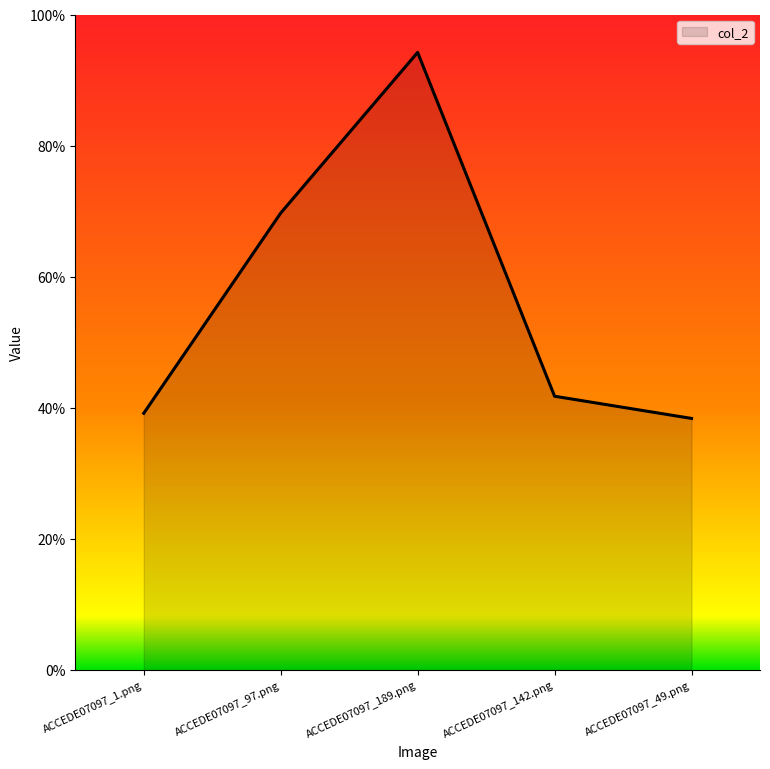

Which label corresponds to the largest value in the chart?

ACCEDE07097_189.png